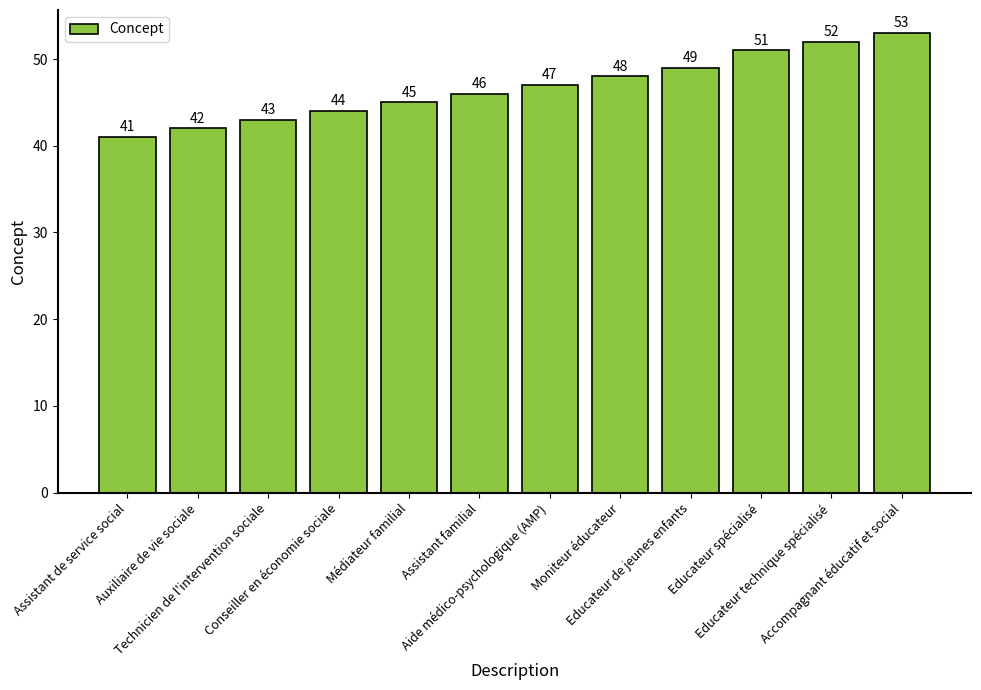

What is the label of the 4th bar from the right?

Educateur de jeunes enfants